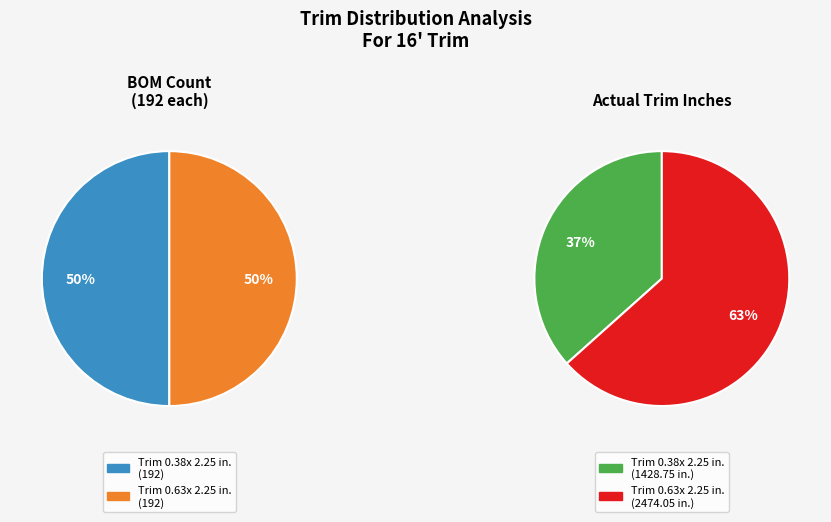

What percentage do Actual Trim Inches and BOM Count together represent?

100.0%